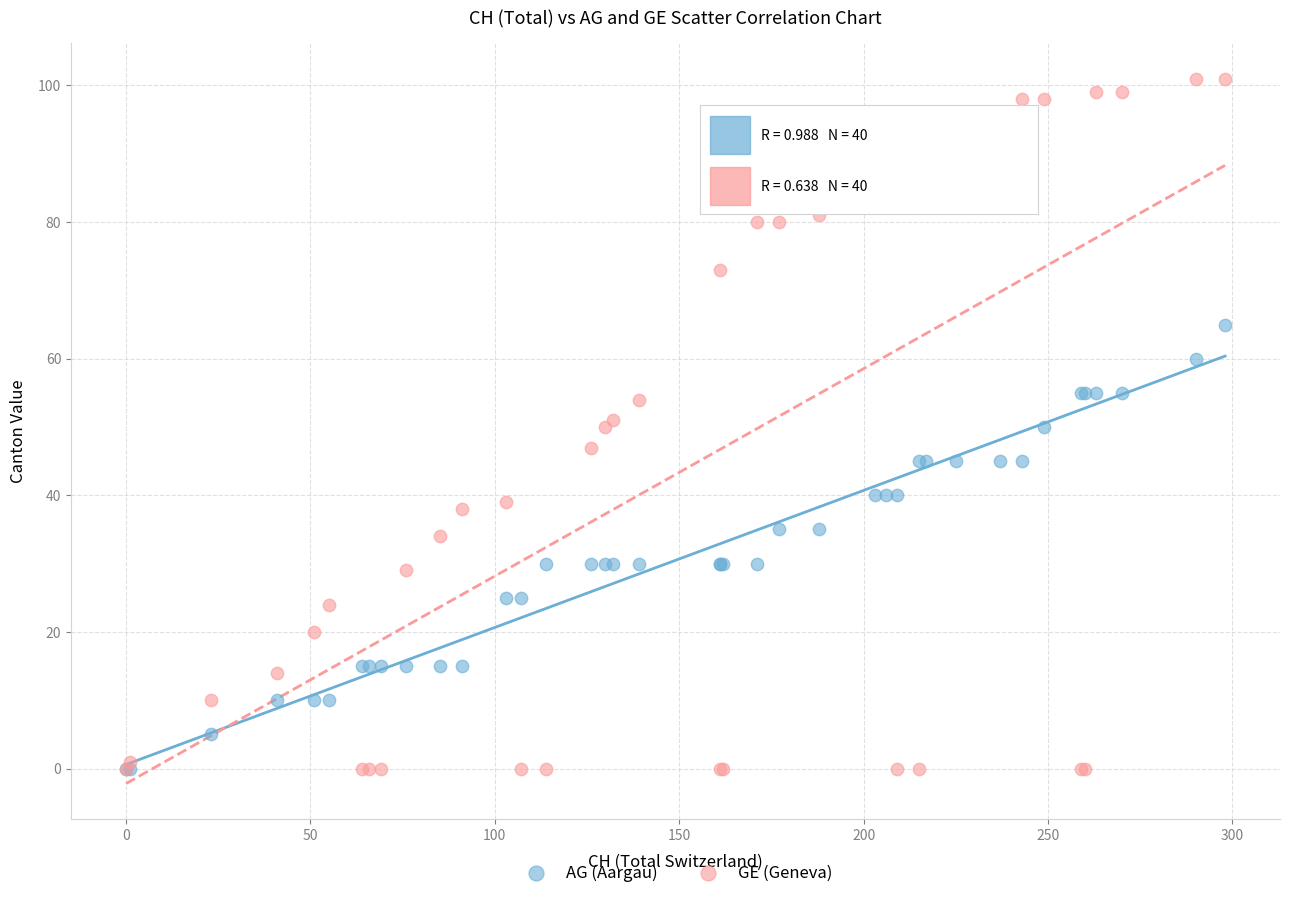

What are all the series names shown in the legend?

AG (Aargau), GE (Geneva)